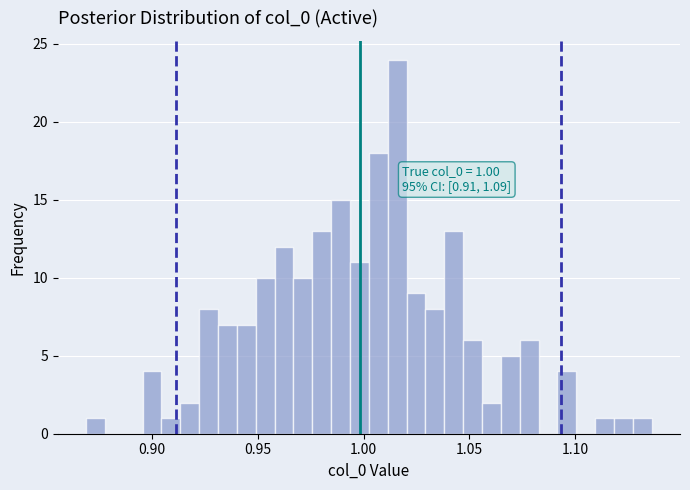

Around what value on the x-axis is the tallest bar? Give the approximate position of its centre, as read against the axis.

1.015